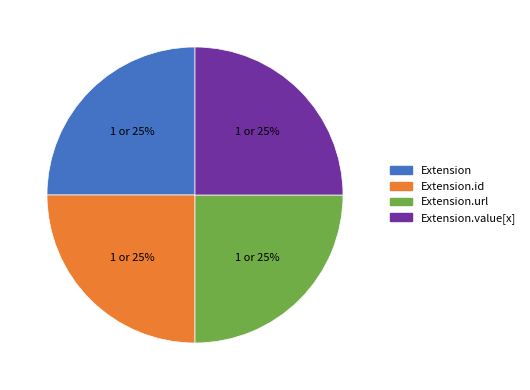

Is it true that Extension.value[x] is 20% of the pie?

False